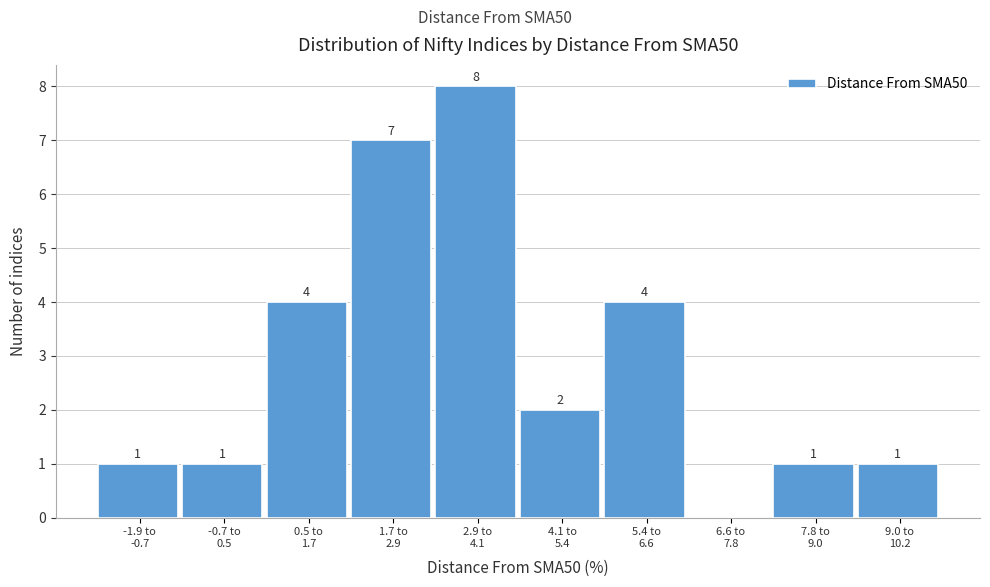

What is the sum of all values?

29